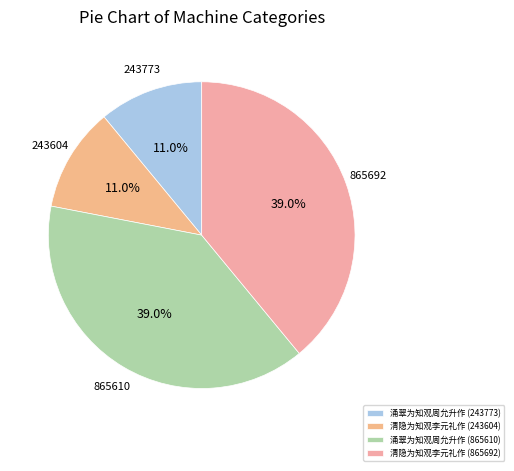

To the nearest percent, what is the average slice percentage?

25%